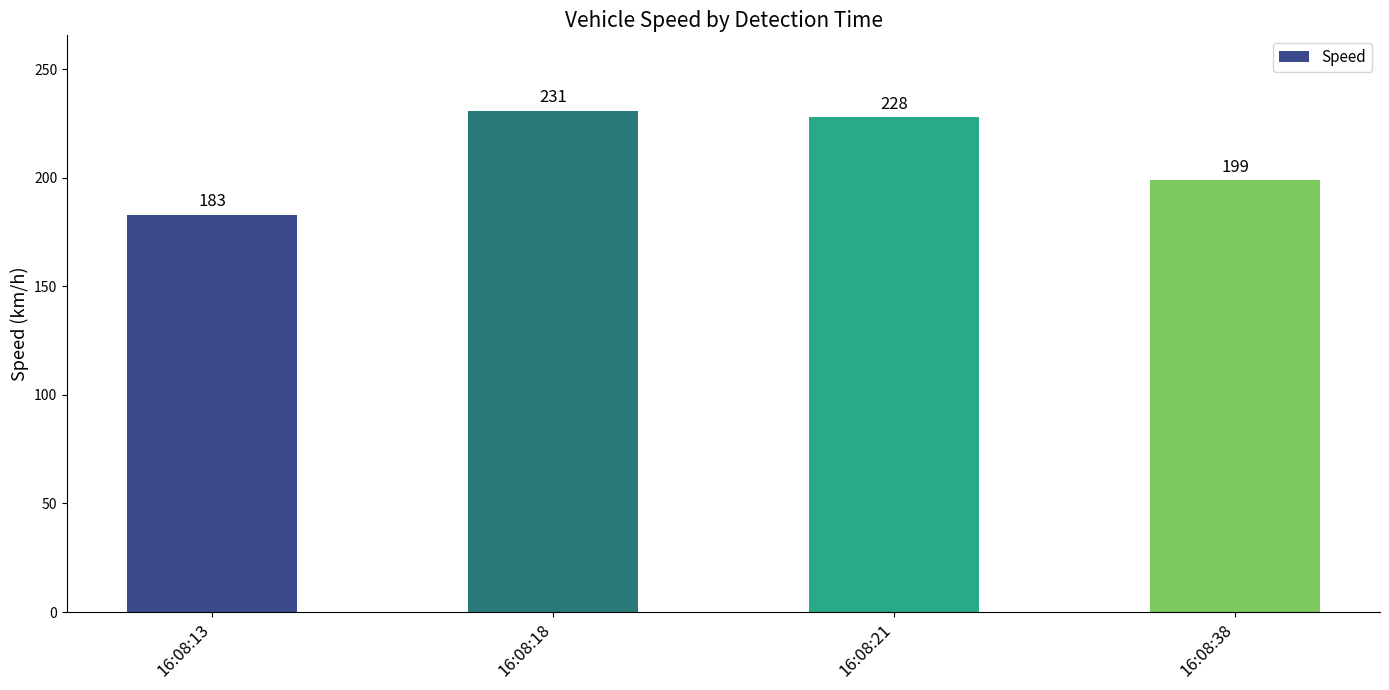

What is the greatest value displayed?

231